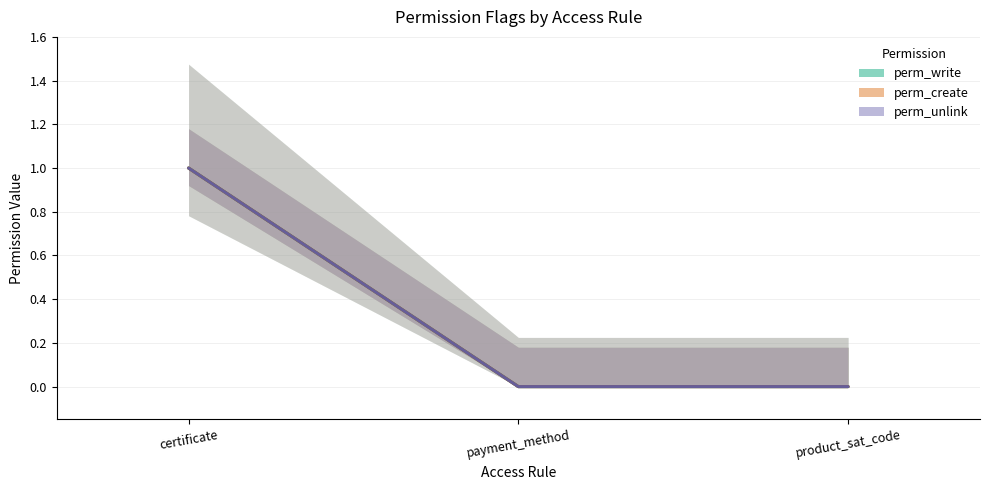

Is this an area chart (filled region under the line)?

No